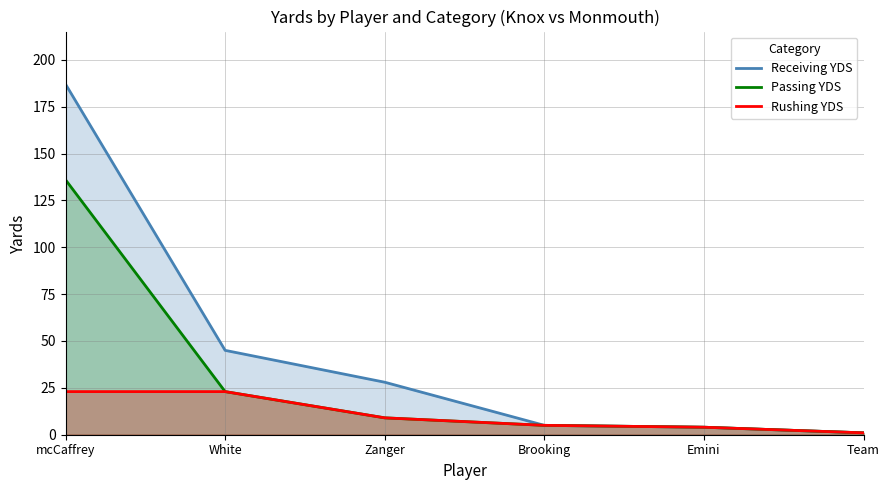

What is the difference between the maximum and minimum values in the Passing YDS series?

135